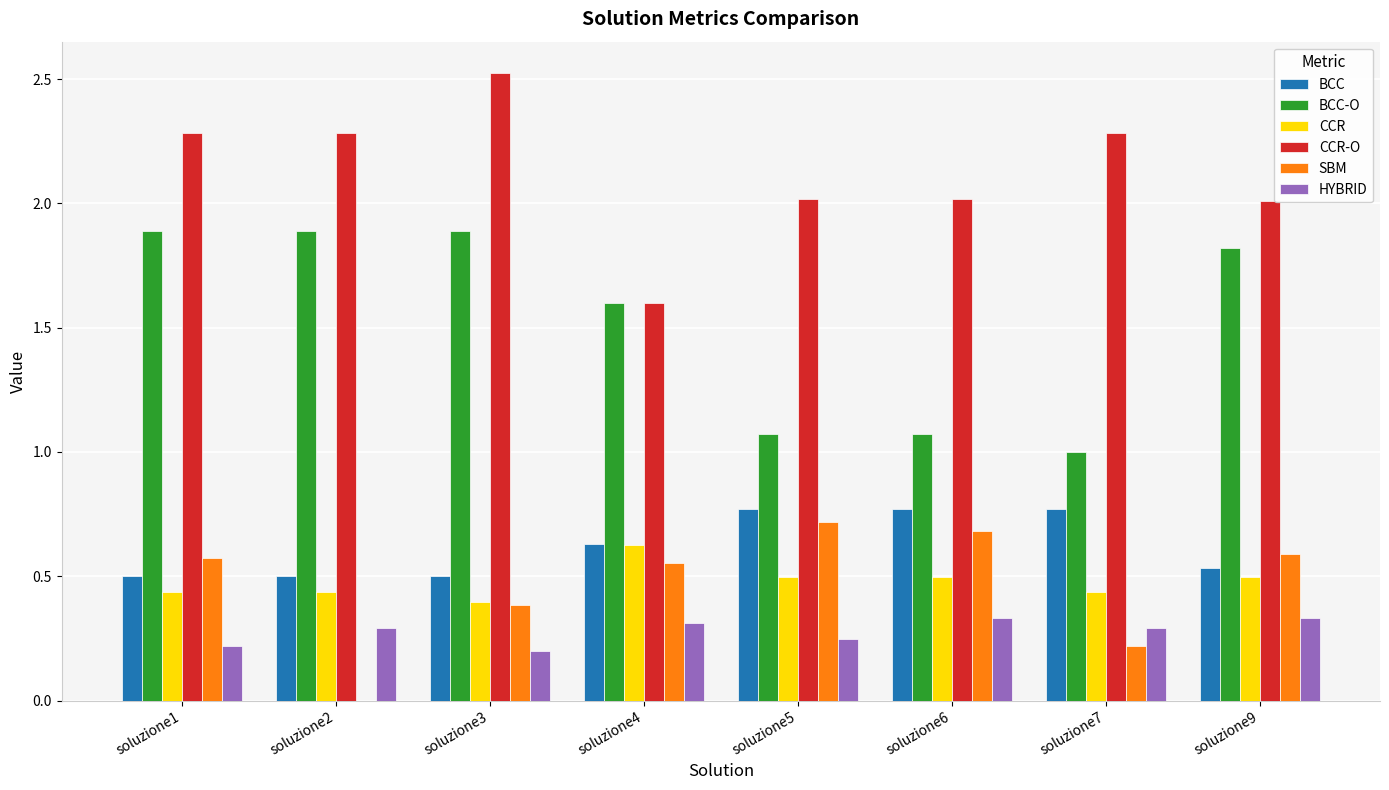

What are all the series names shown in the legend?

BCC, BCC-O, CCR, CCR-O, SBM, HYBRID